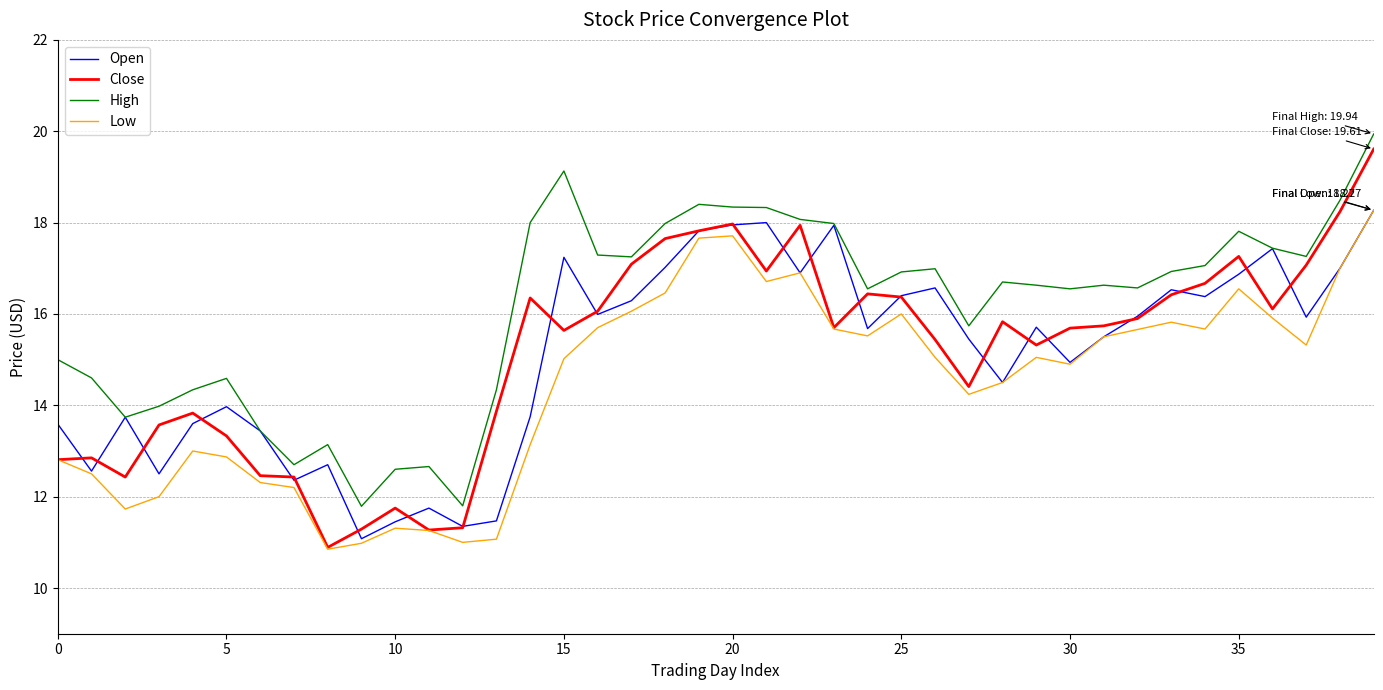

Which series has the largest total across all categories?

High